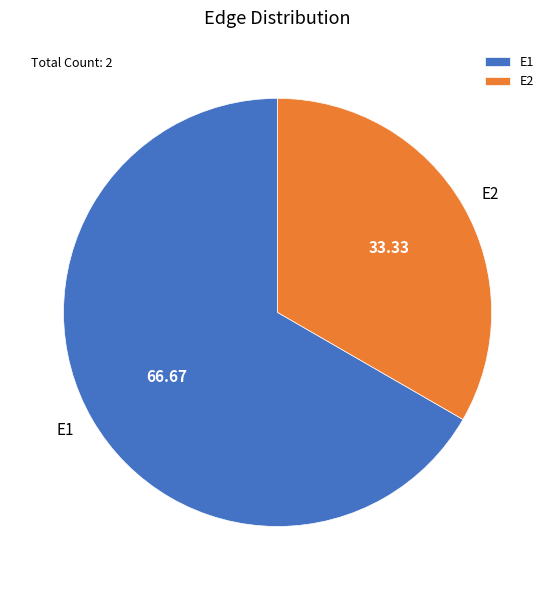

Is the sum of E1 and E2 greater than half?

Yes